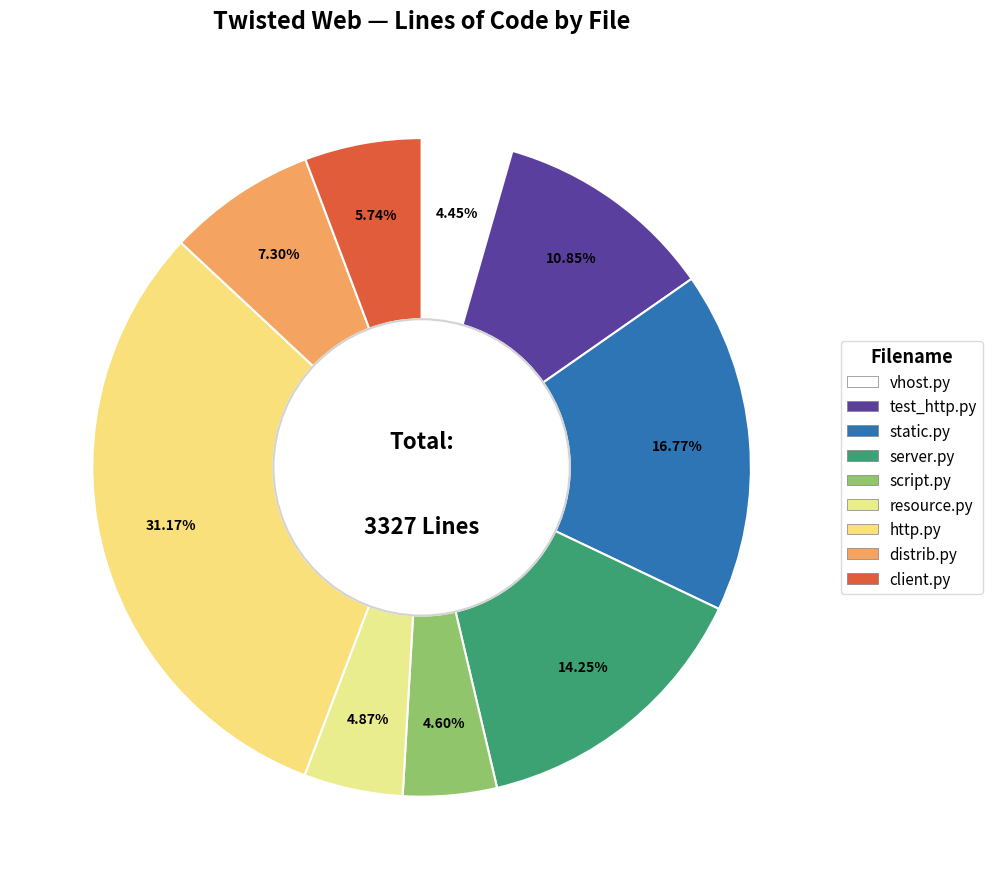

Rank the categories by value from highest to lowest.

http.py, static.py, server.py, test_http.py, distrib.py, client.py, resource.py, script.py, vhost.py